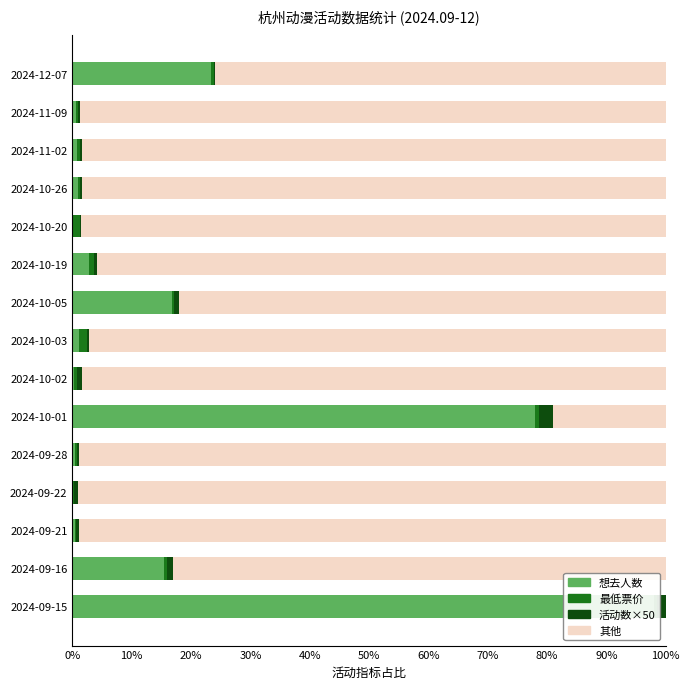

What are all the series names shown in the legend?

想去人数, 最低票价, 活动数×50, 其他